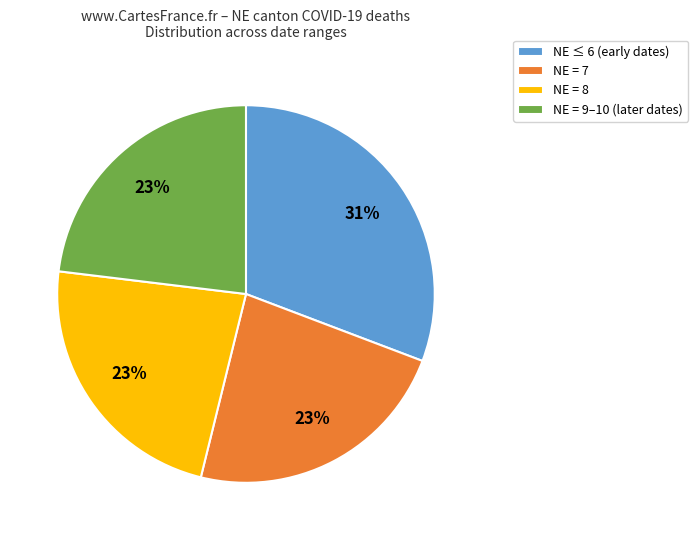

Which slice is the largest?

NE ≤ 6 (early dates)